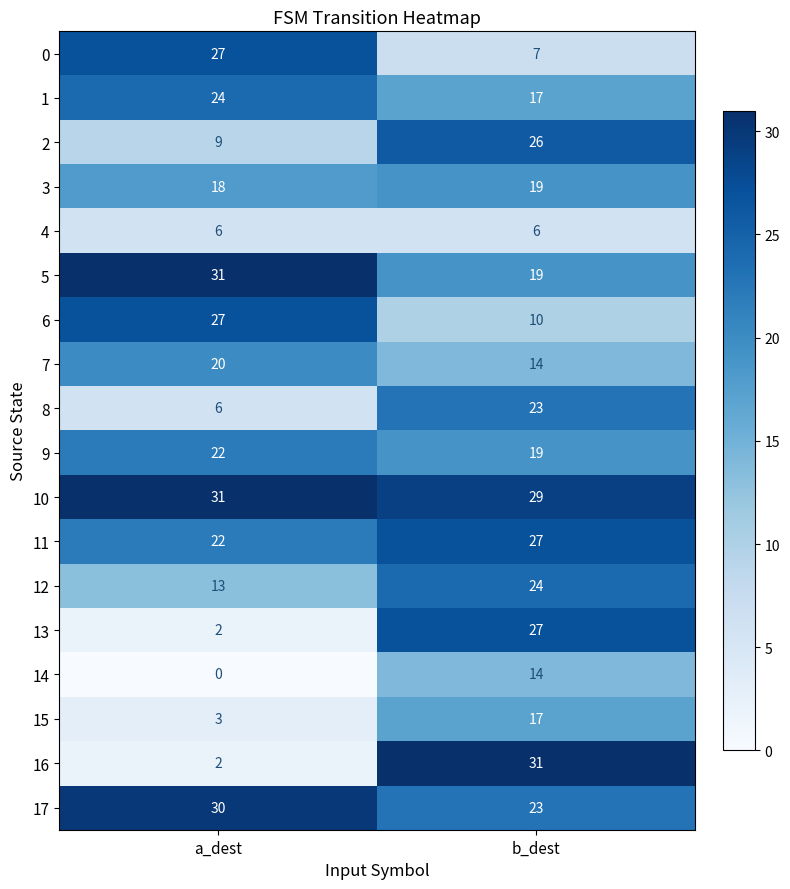

What is the total value across all series at b_dest?

352